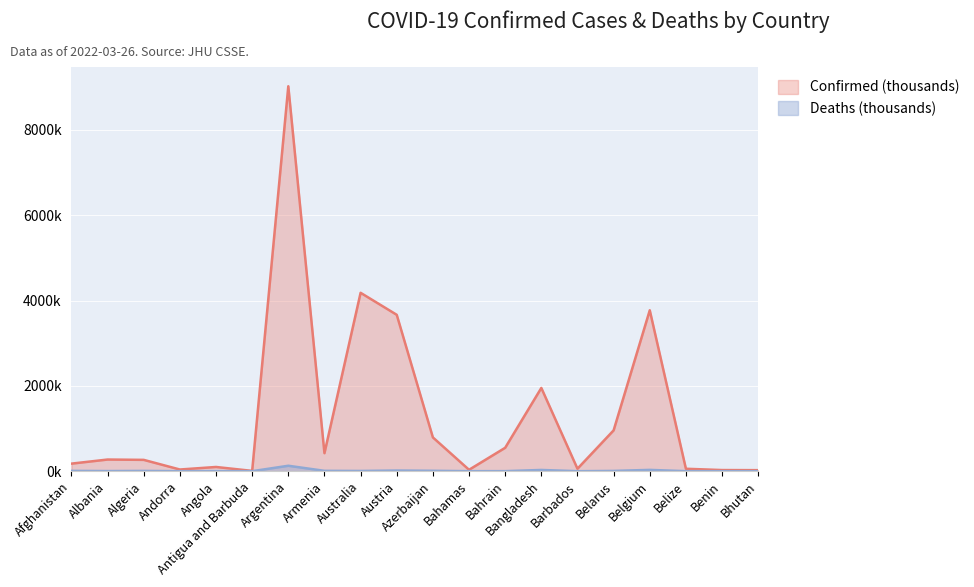

At which category is the sum across all series the highest?

Argentina